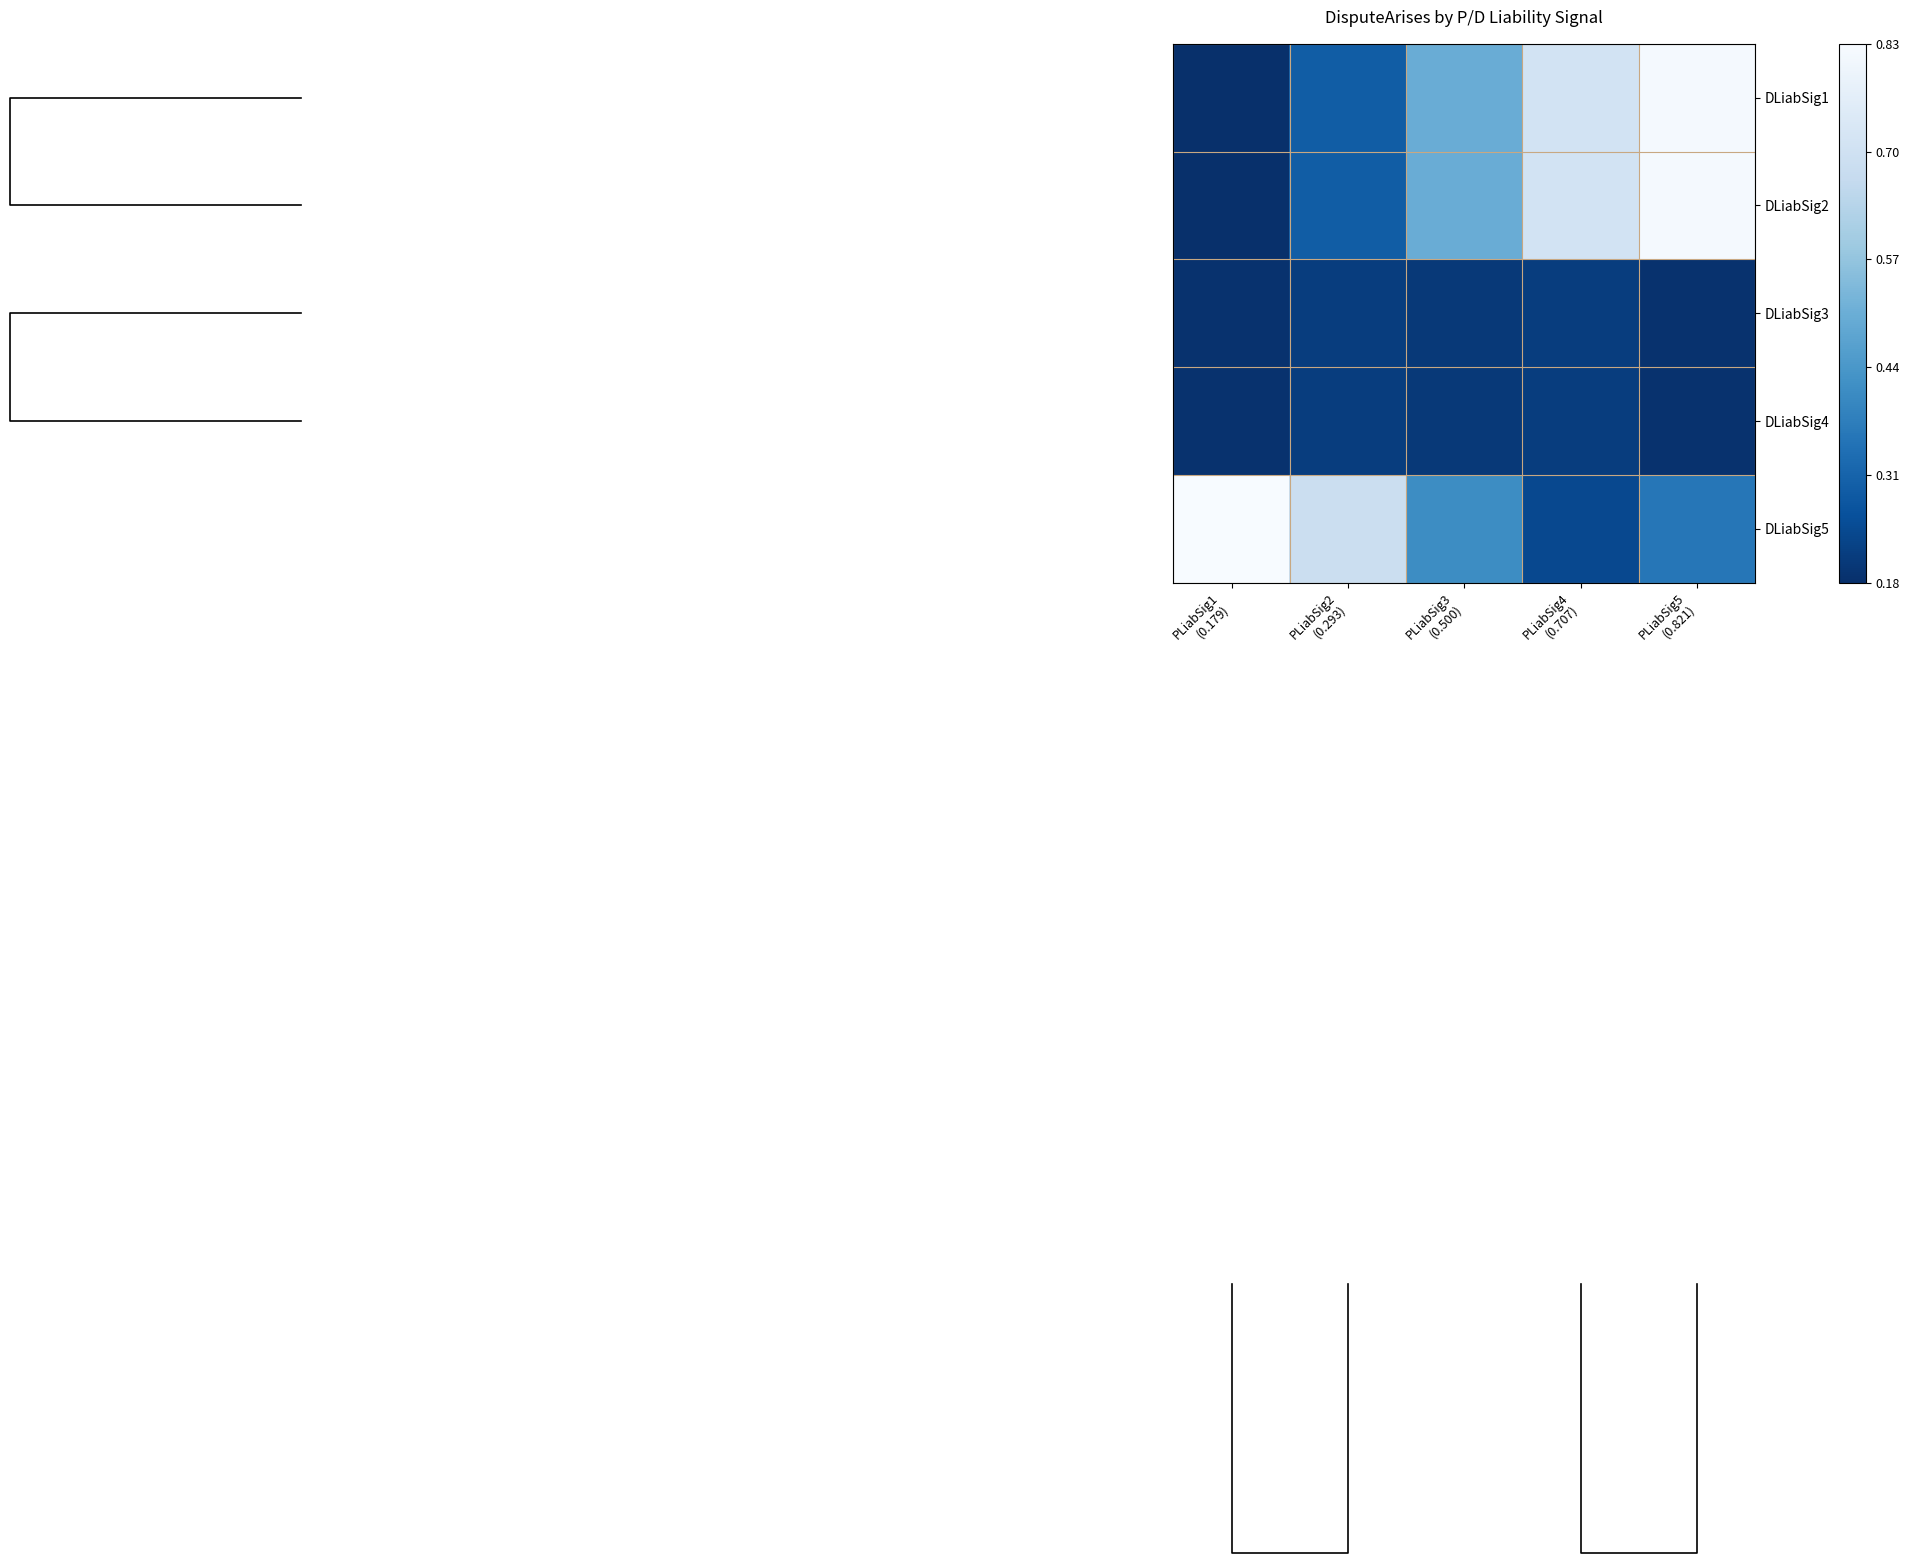

At PLiabSig5 (0.821), list the series in order from largest to smallest.

DLiabSig1, DLiabSig2, DLiabSig5, DLiabSig3, DLiabSig4